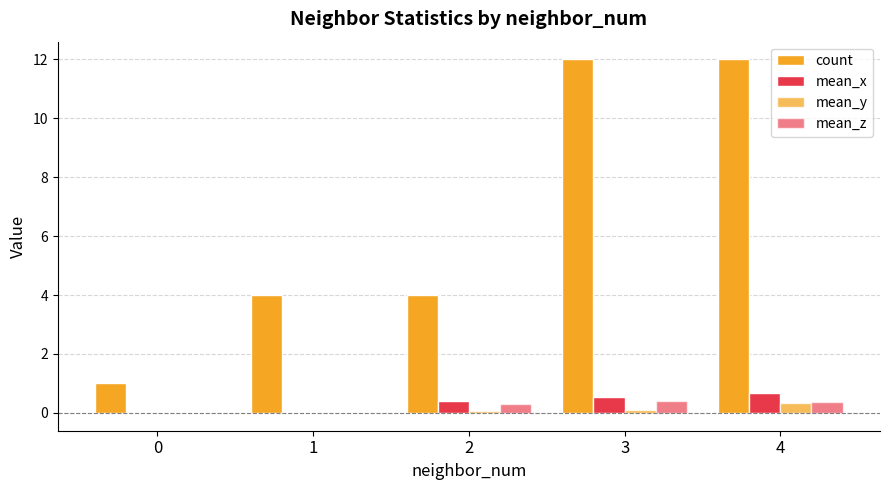

At which category is the sum across all series the highest?

4